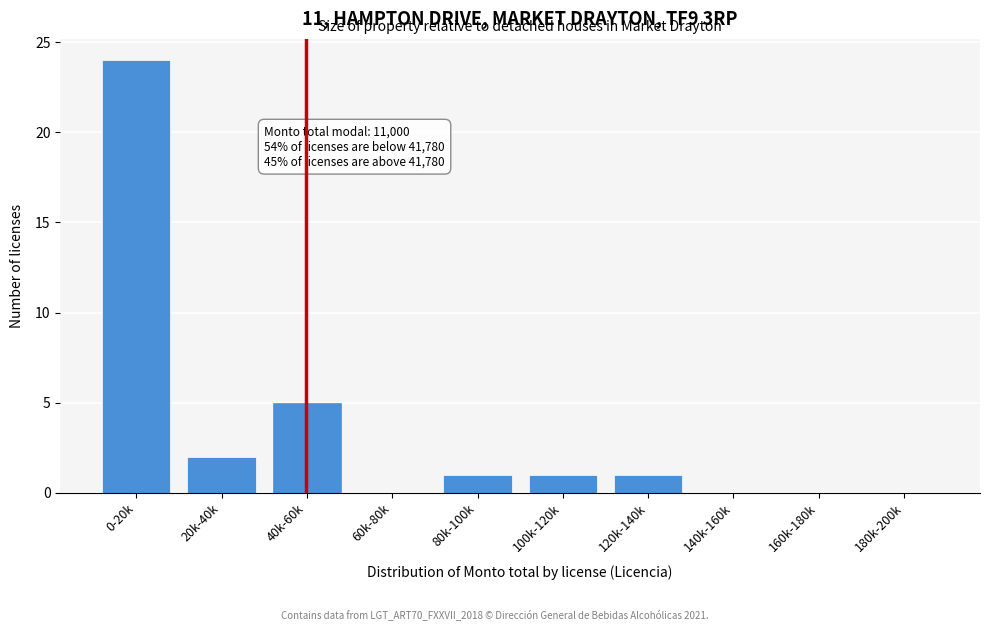

Reading left to right, transcribe all the data shown in this chart.

0-20k=24	20k-40k=2	40k-60k=5	60k-80k=0	80k-100k=1	100k-120k=1	120k-140k=1	140k-160k=0	160k-180k=0	180k-200k=0